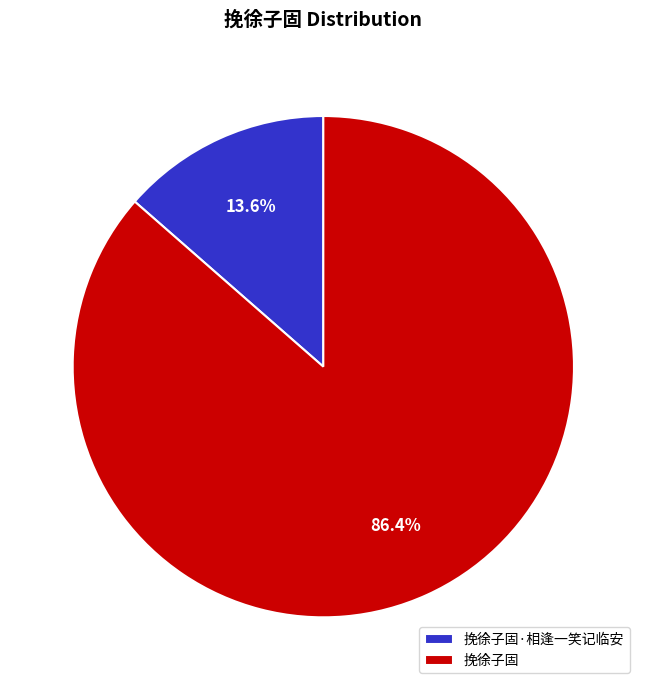

Rank the categories by value from lowest to highest.

挽徐子固·相逢一笑记临安, 挽徐子固